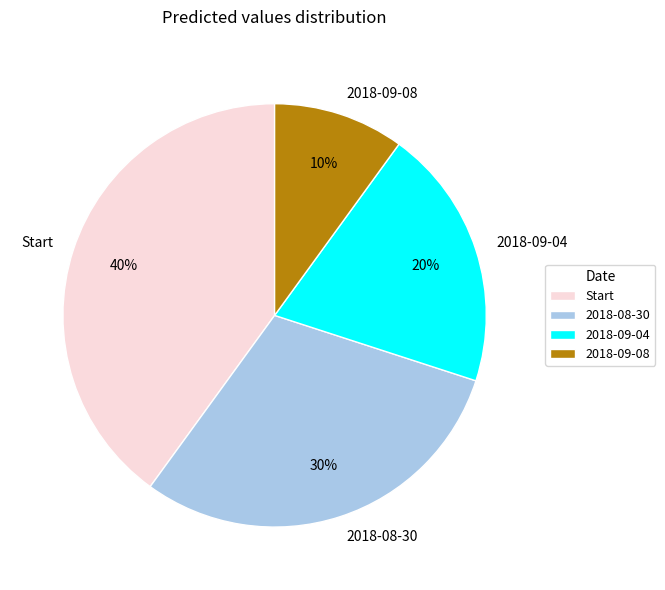

Does 2018-08-30 account for over 50% of the chart?

No